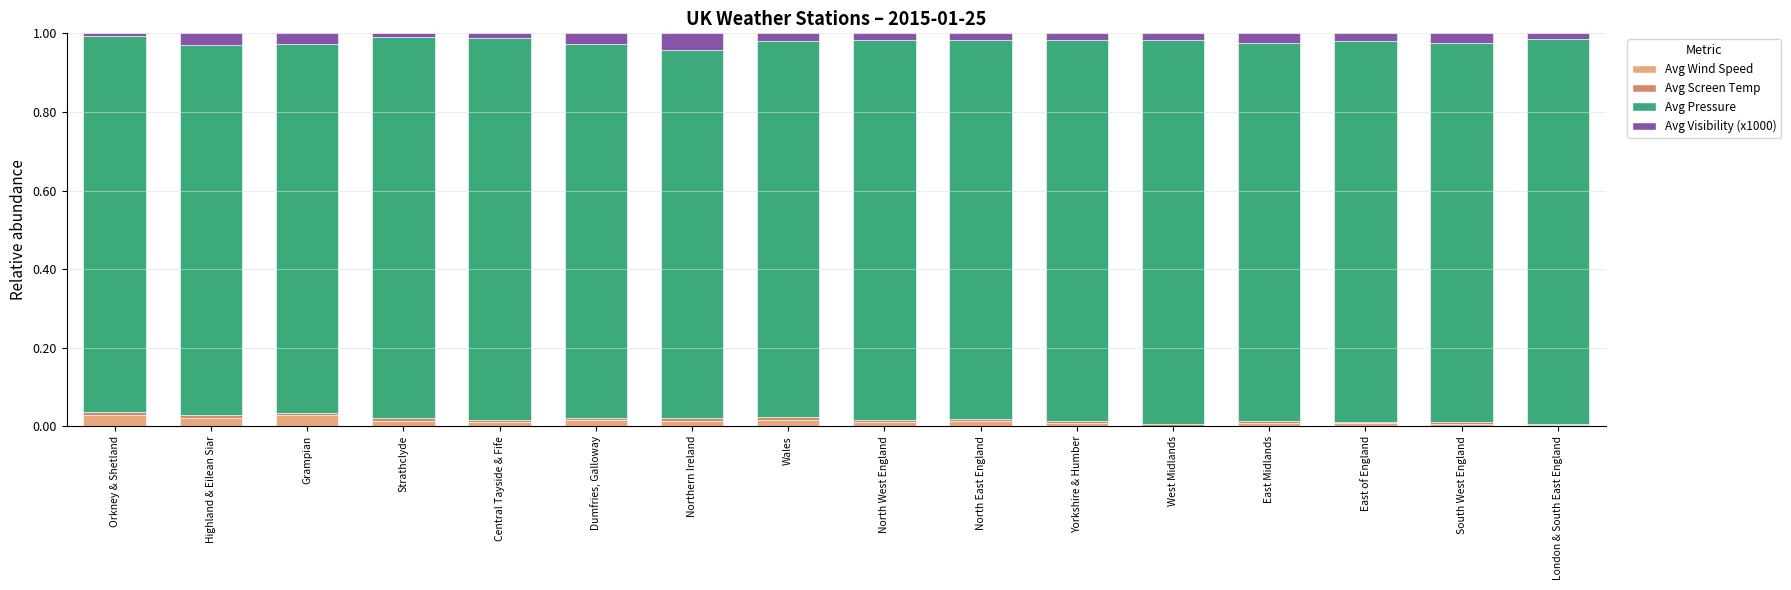

Count the Avg Visibility (x1000) values in the range 0 to 1.

16